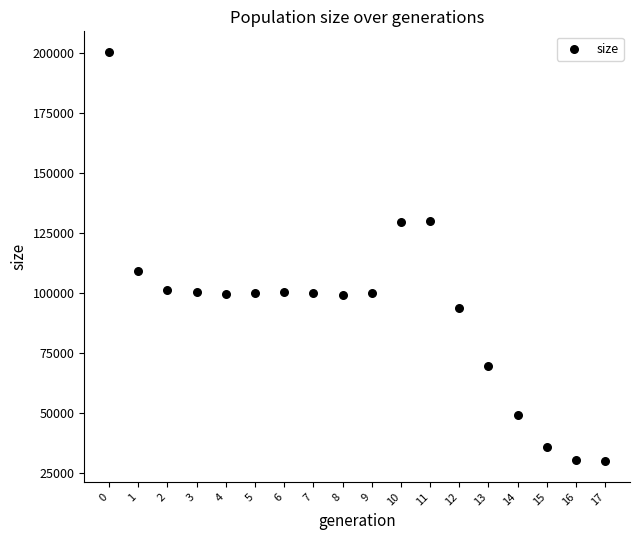

What Y value in the scatter plot is closest to 115273?

109409